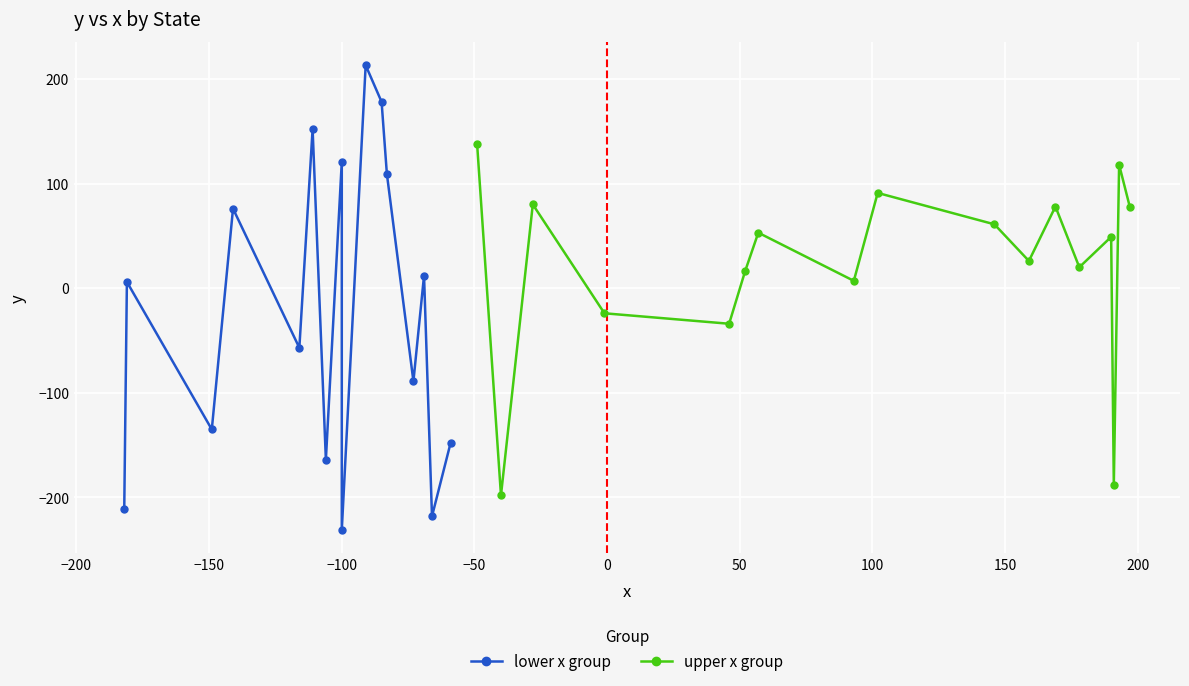

How many negative values are there?

12